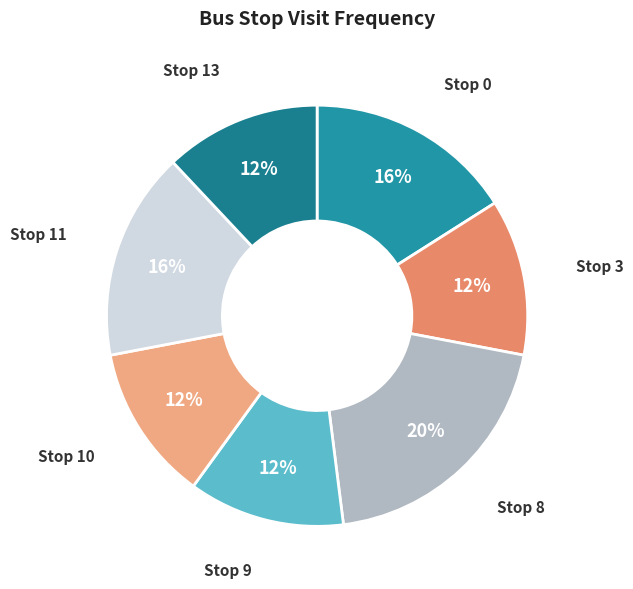

To the nearest percent, what portion does Stop 11 represent?

16%